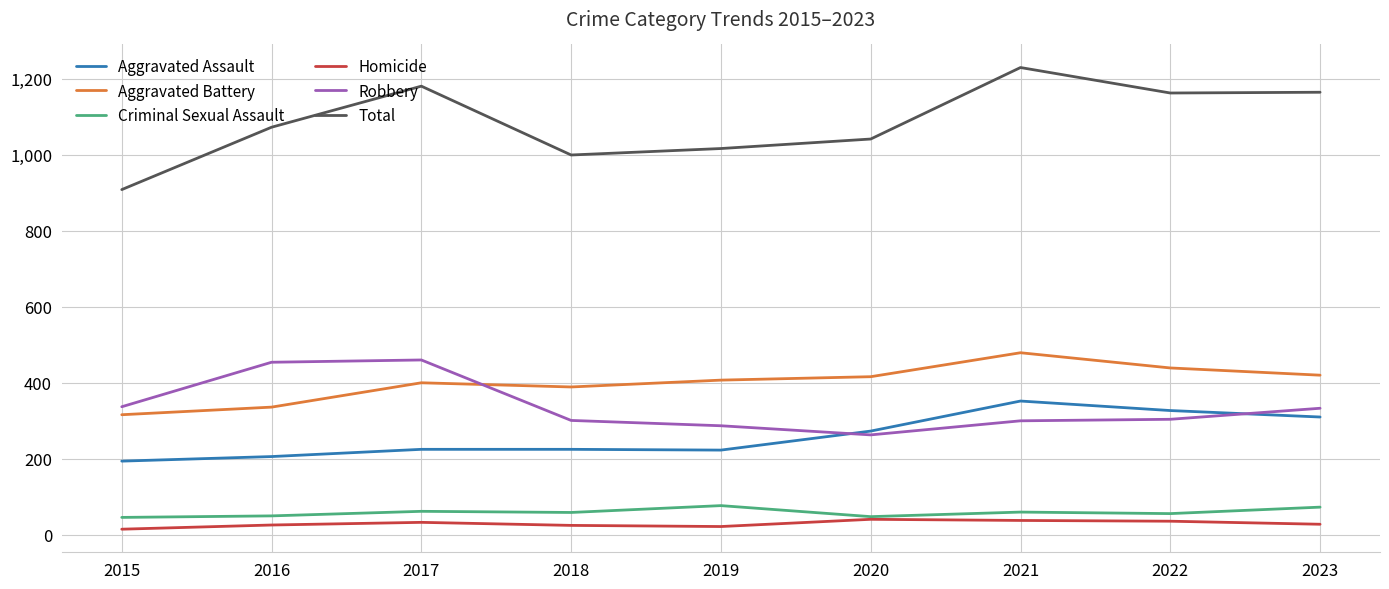

True or false: Aggravated Assault and Criminal Sexual Assault intersect in this chart.

False